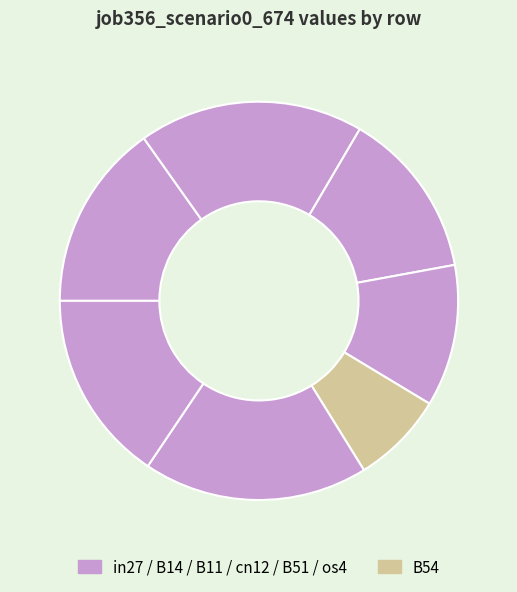

Does any single category account for the majority?

No